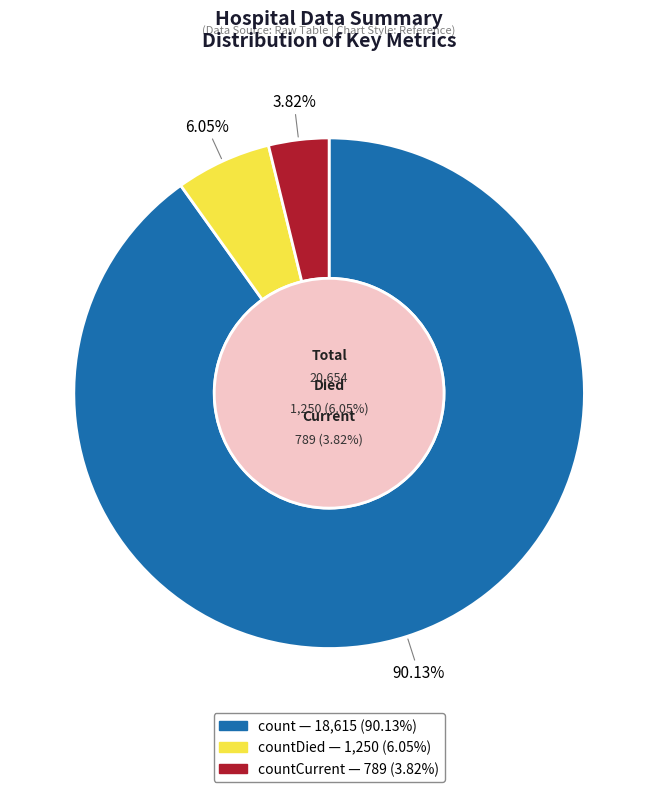

To the nearest percent, what portion does count represent?

90%